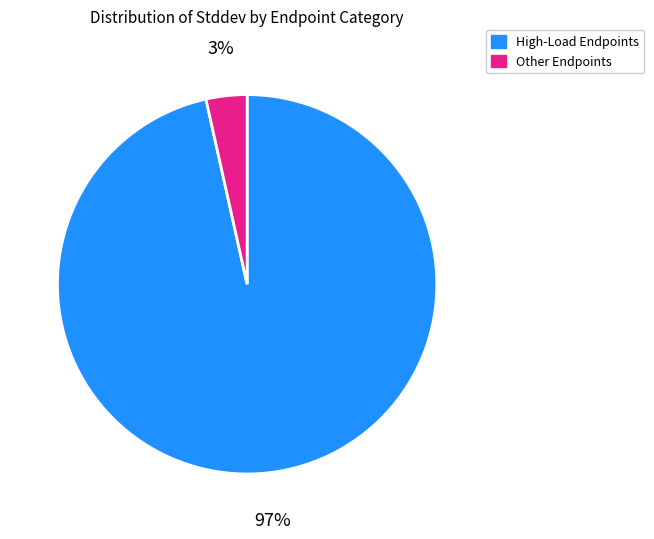

Combined, do High-Load Endpoints and Other Endpoints account for over 50%?

Yes